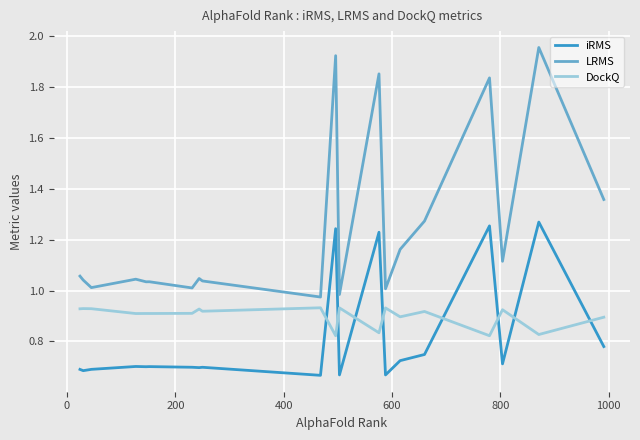

True or false: iRMS has more than 1 interior local peaks.

True